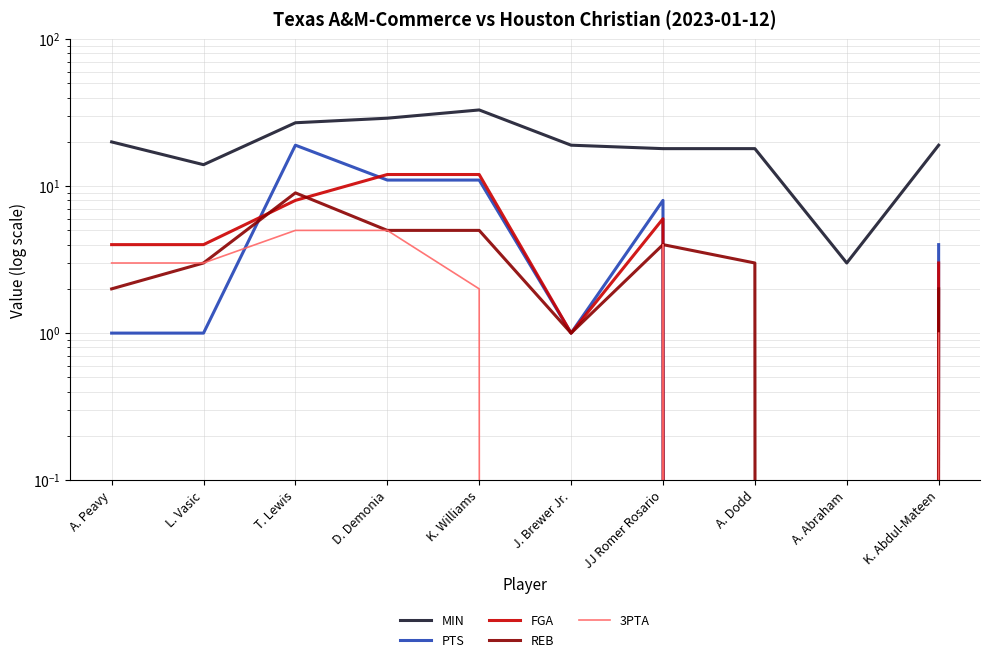

Does the chart have visible grid lines?

Yes